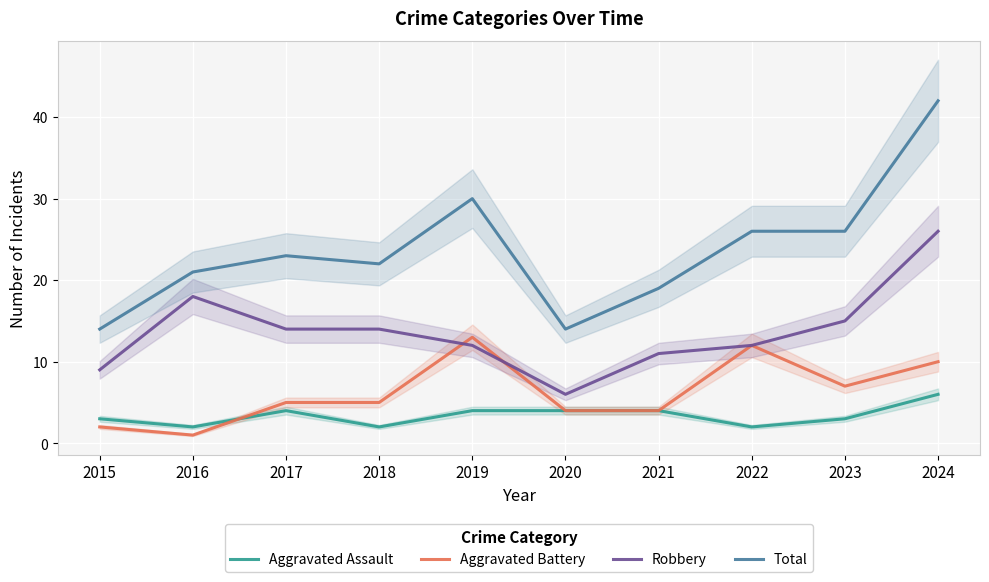

How many lines are shown in the chart?

4